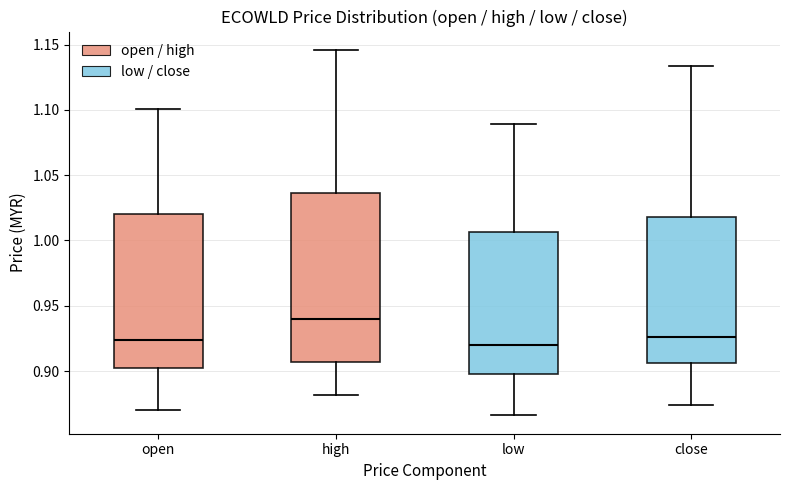

Which box has the highest median line?

high